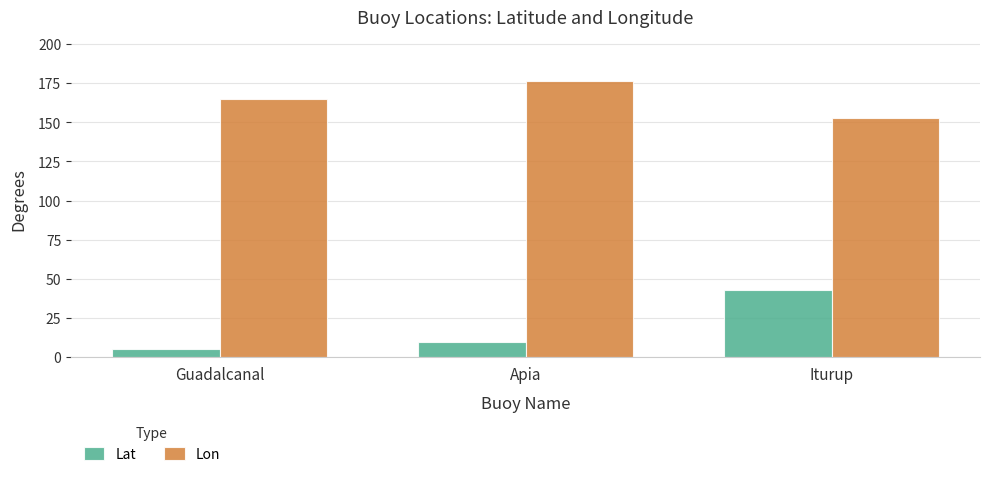

Reading left to right, transcribe all the data shown in this chart.

Lat: 5.4	9.5	42.6
Lon: 165.0	176.3	152.6